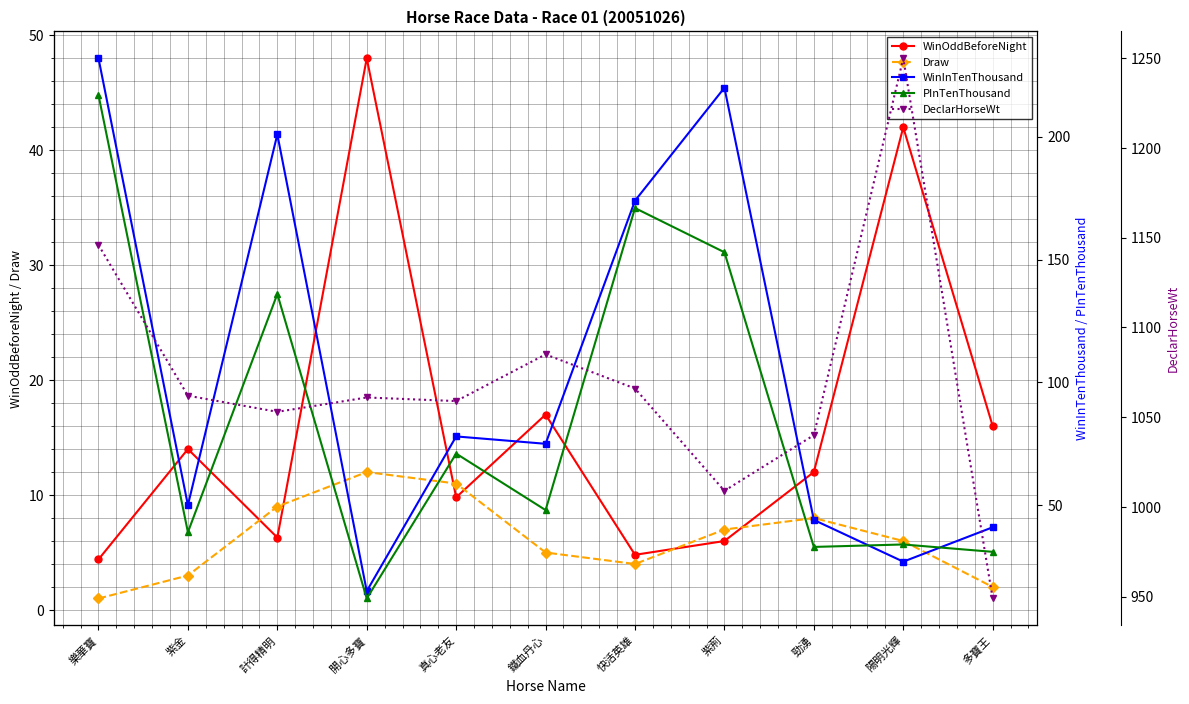

Is the value of DeclarHorseWt at 勁湧 greater than the value of WinInTenThousand at 開心多寶?

Yes